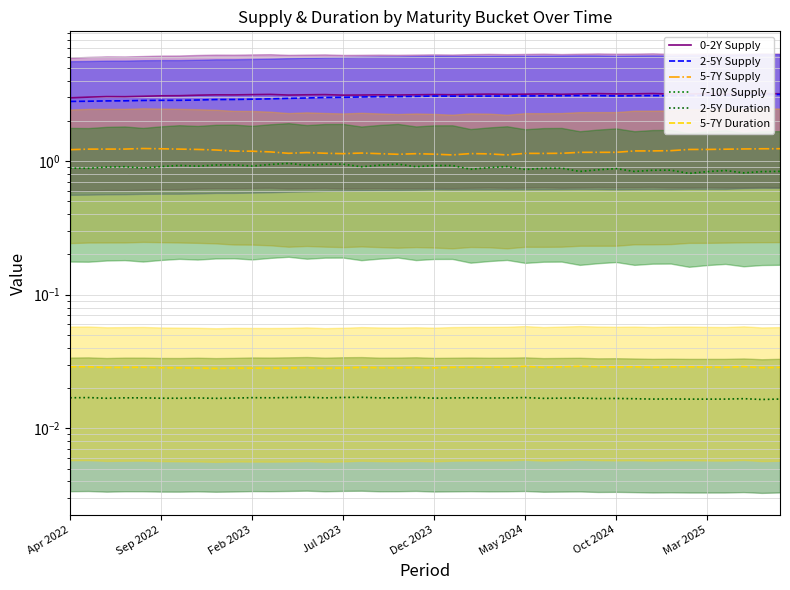

What is the lowest value of the 7-10Y Supply series?

0.8